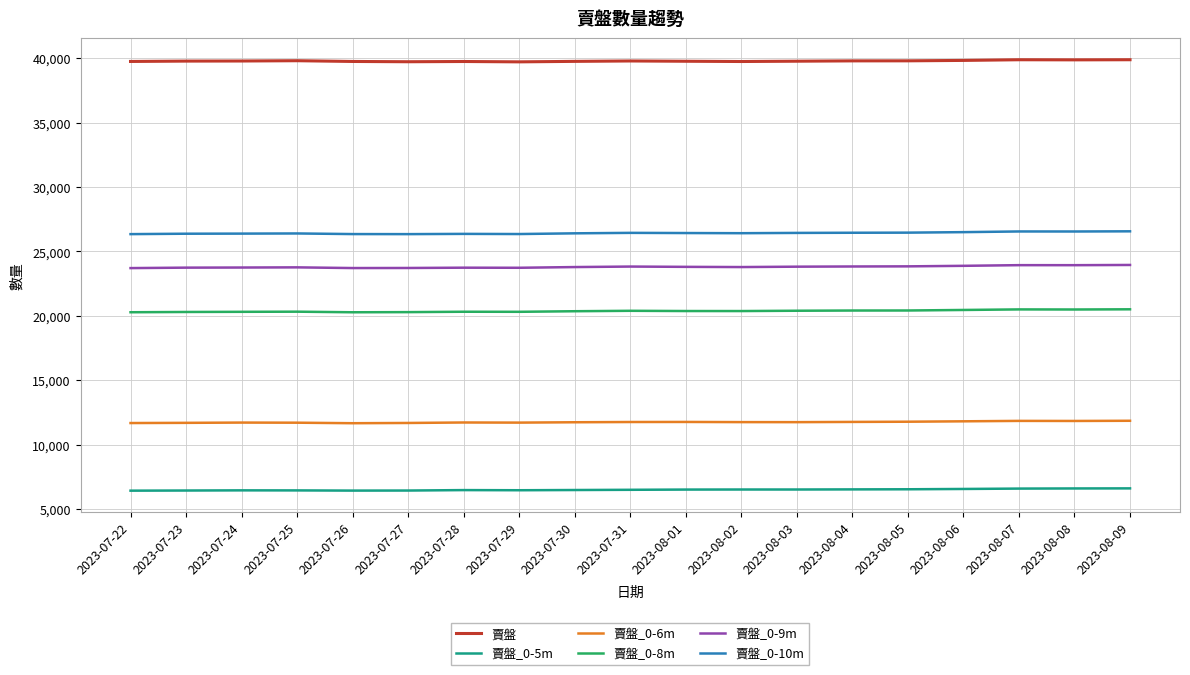

True or false: 賣盤_0-5m and 賣盤_0-6m intersect in this chart.

False